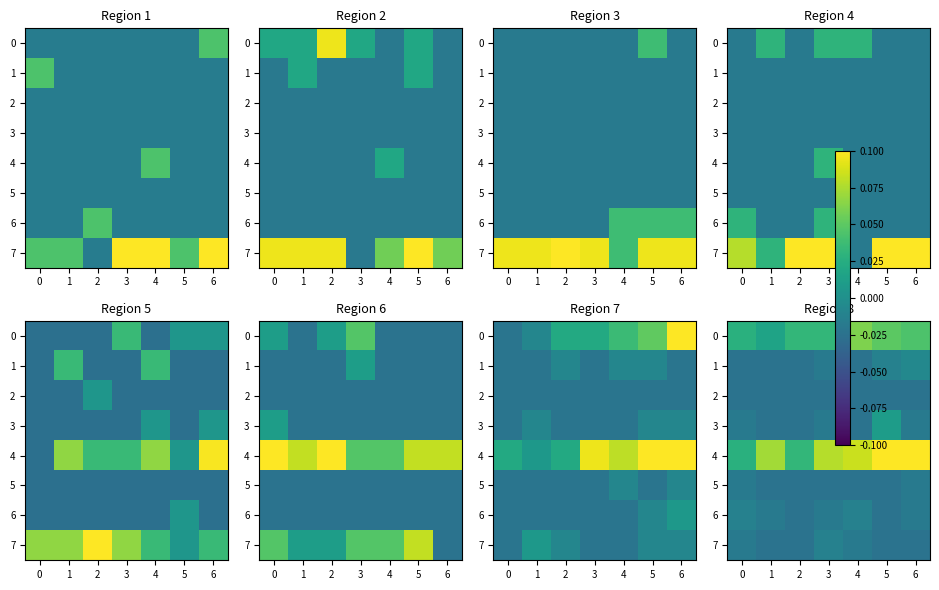

Which series has the largest total across all categories?

4